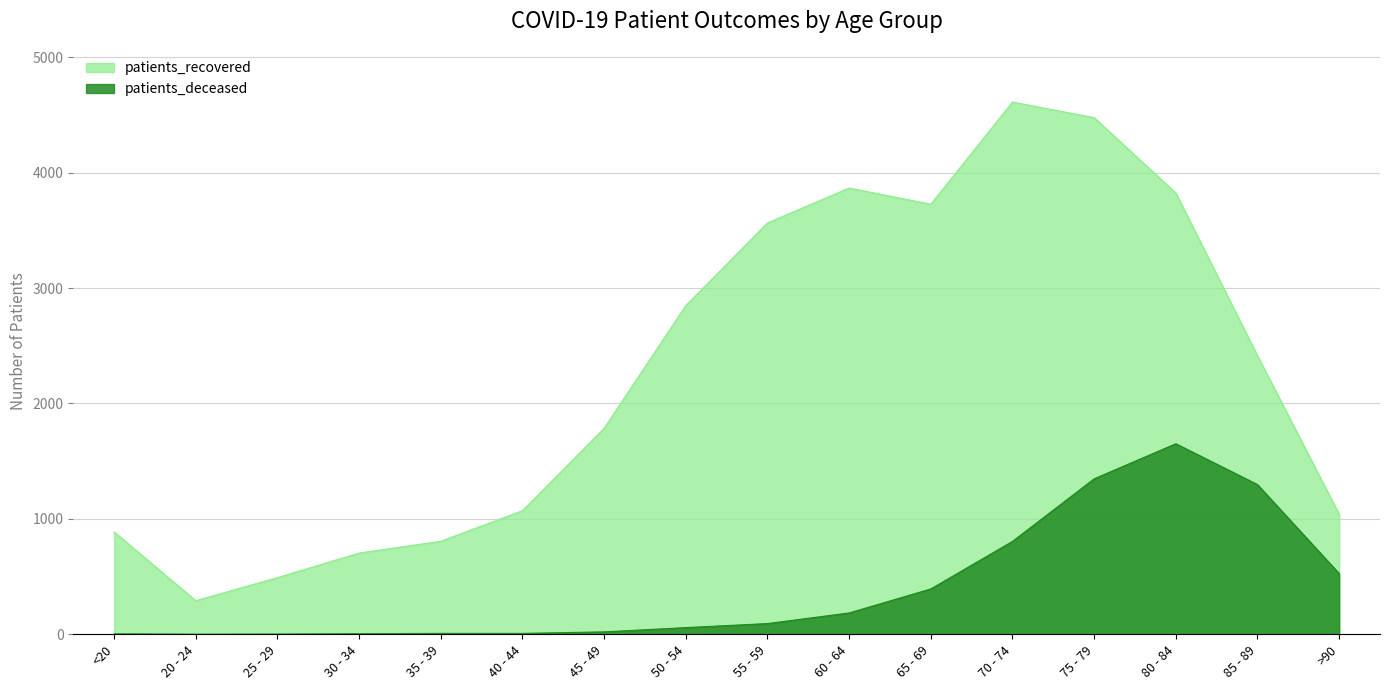

The patients_deceased series shows 4 at <20. True or false?

True